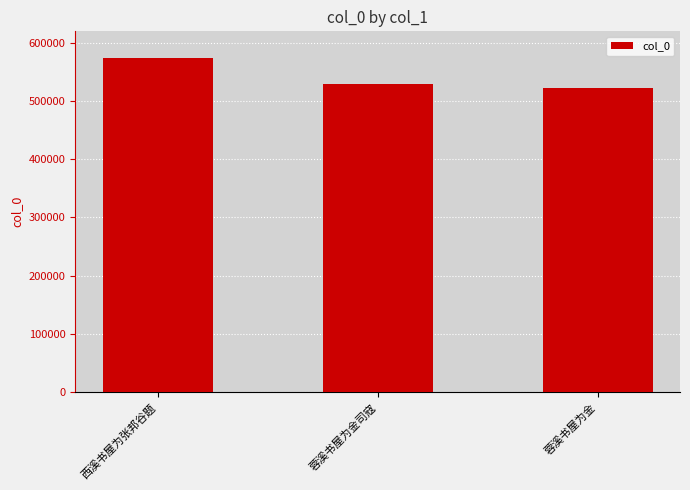

What is the label of the 2nd bar from the left?

蓉溪书屋为金司寇